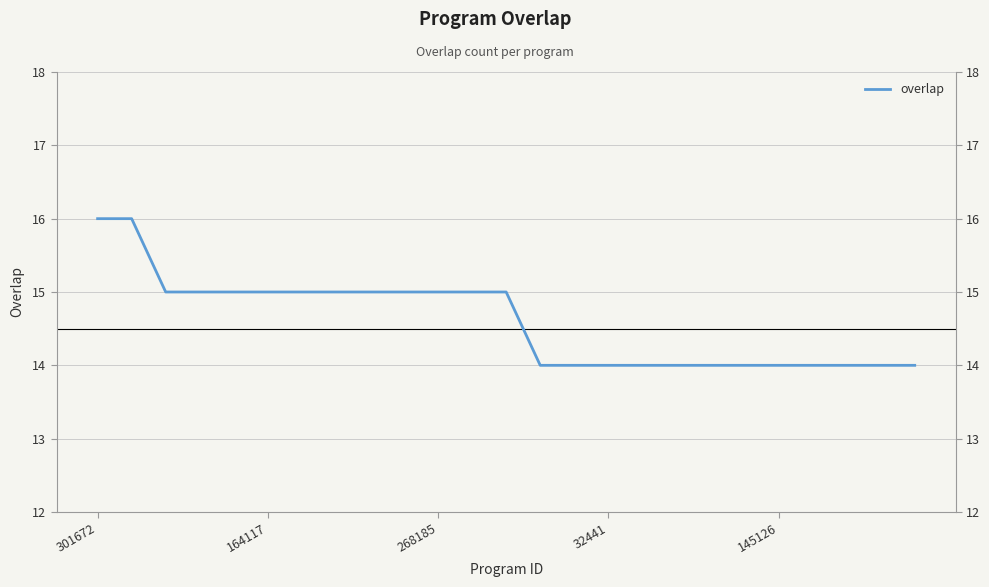

How many data points are above 15?

2